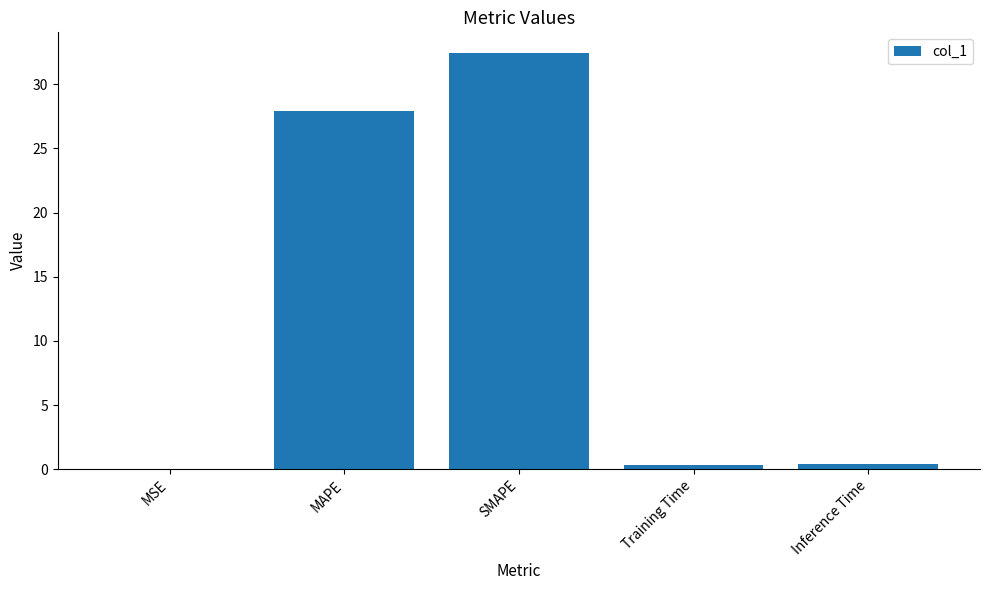

What is the sum of the values at MAPE and Inference Time?

28.3